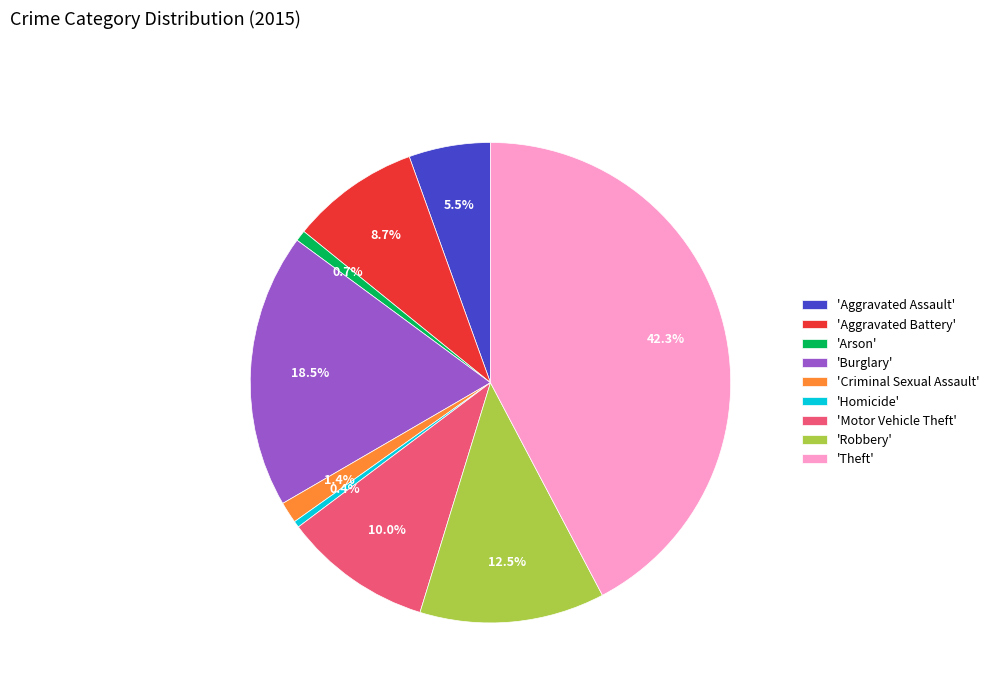

Combined, do 'Aggravated Battery' and 'Arson' account for over 50%?

No